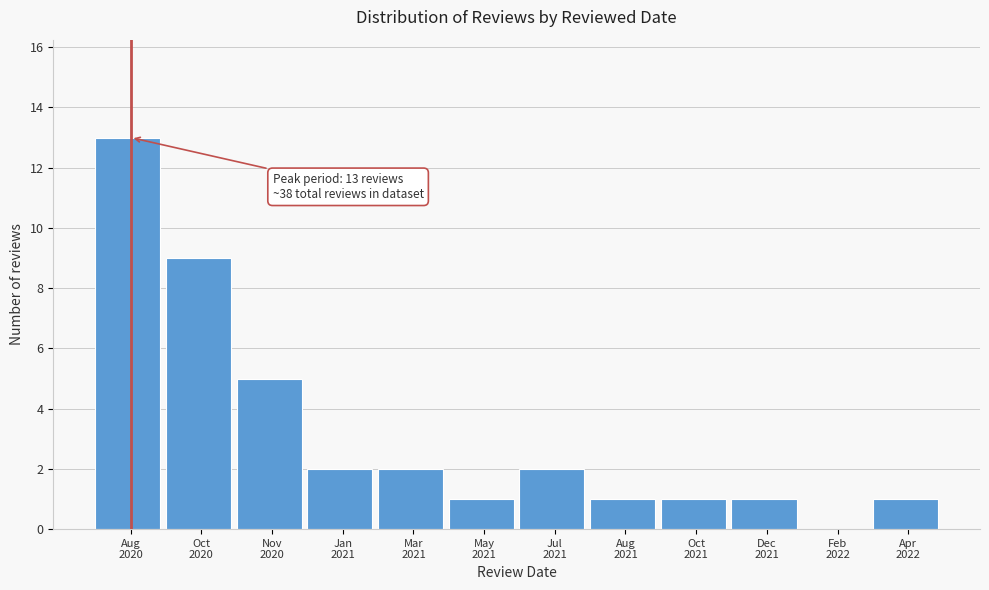

What is the sum of all values?

38